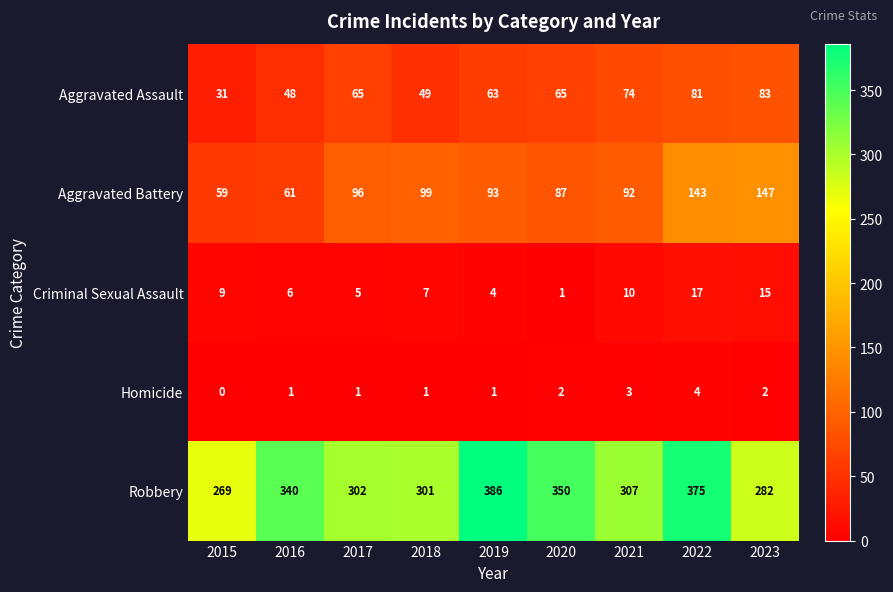

List the series in order of their peak value, lowest first.

Homicide, Criminal Sexual Assault, Aggravated Assault, Aggravated Battery, Robbery